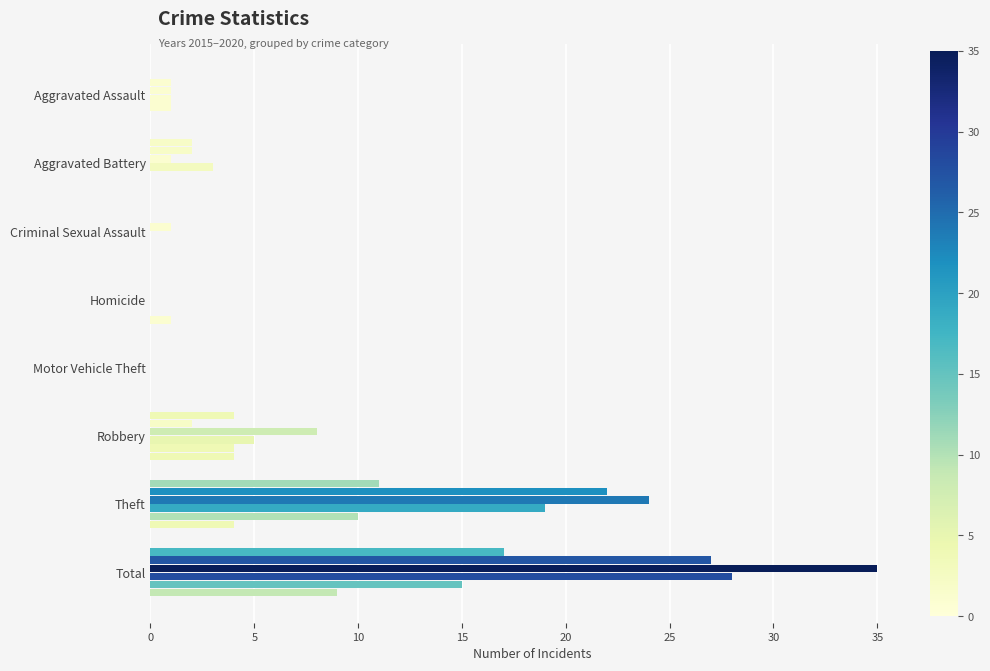

How many categories are shown in the chart?

8